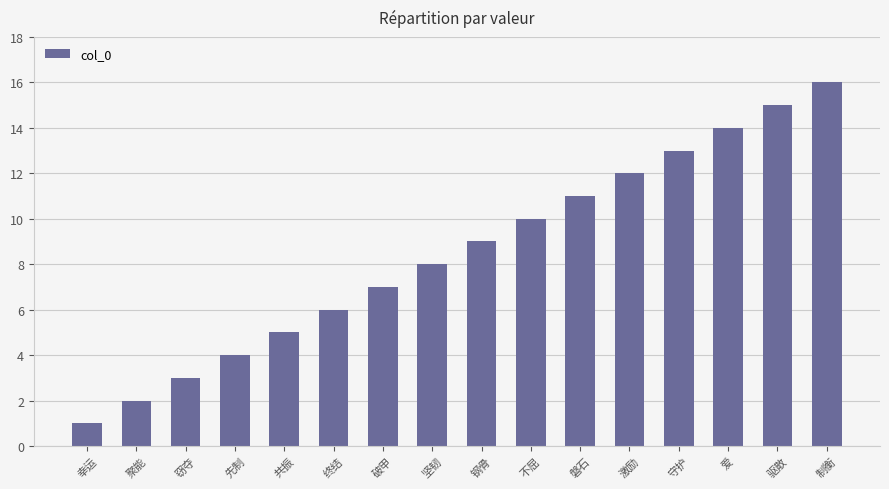

Reading left to right, what are all the values shown in this chart?

幸运=1	聚能=2	窃夺=3	先制=4	共振=5	终结=6	破甲=7	坚韧=8	钢骨=9	不屈=10	磐石=11	激励=12	守护=13	爱=14	驱散=15	制衡=16